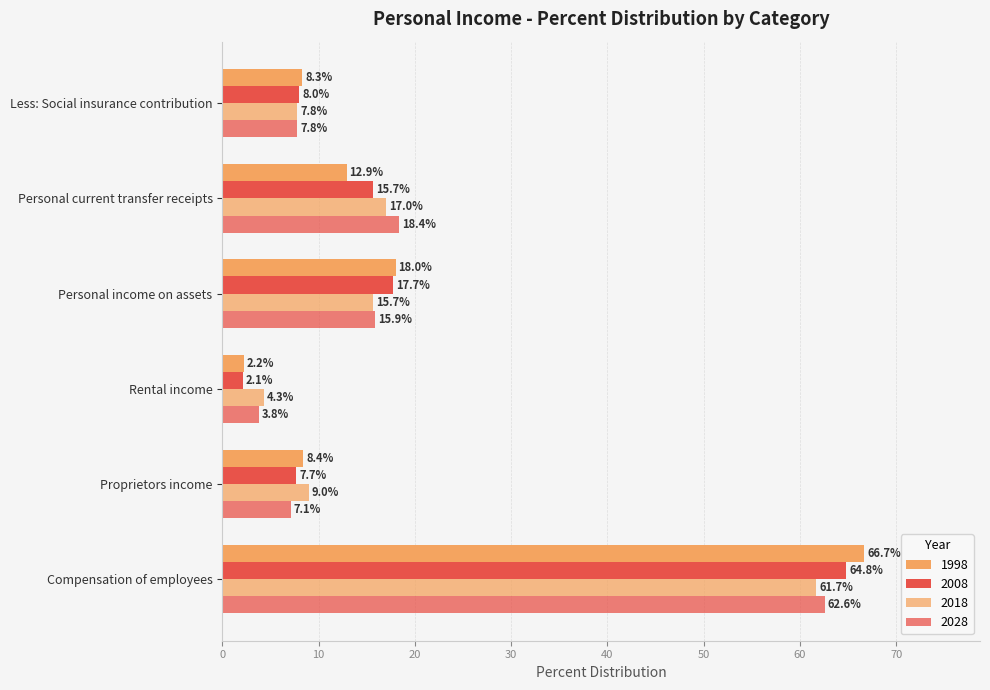

How many data points does each series have?

6